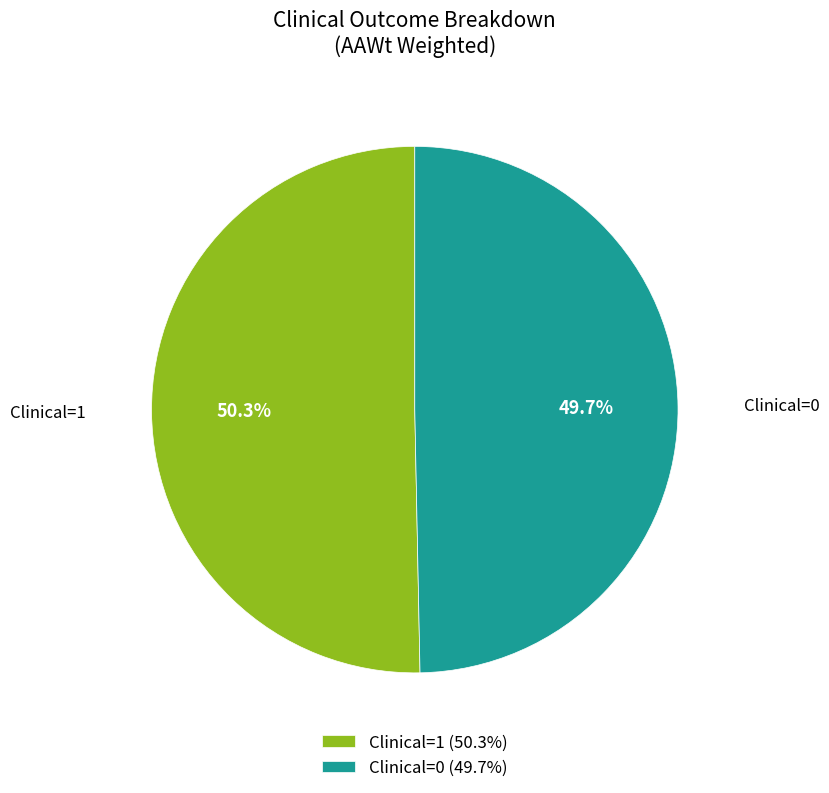

What is the total percentage of Clinical=1 and Clinical=0?

100.0%